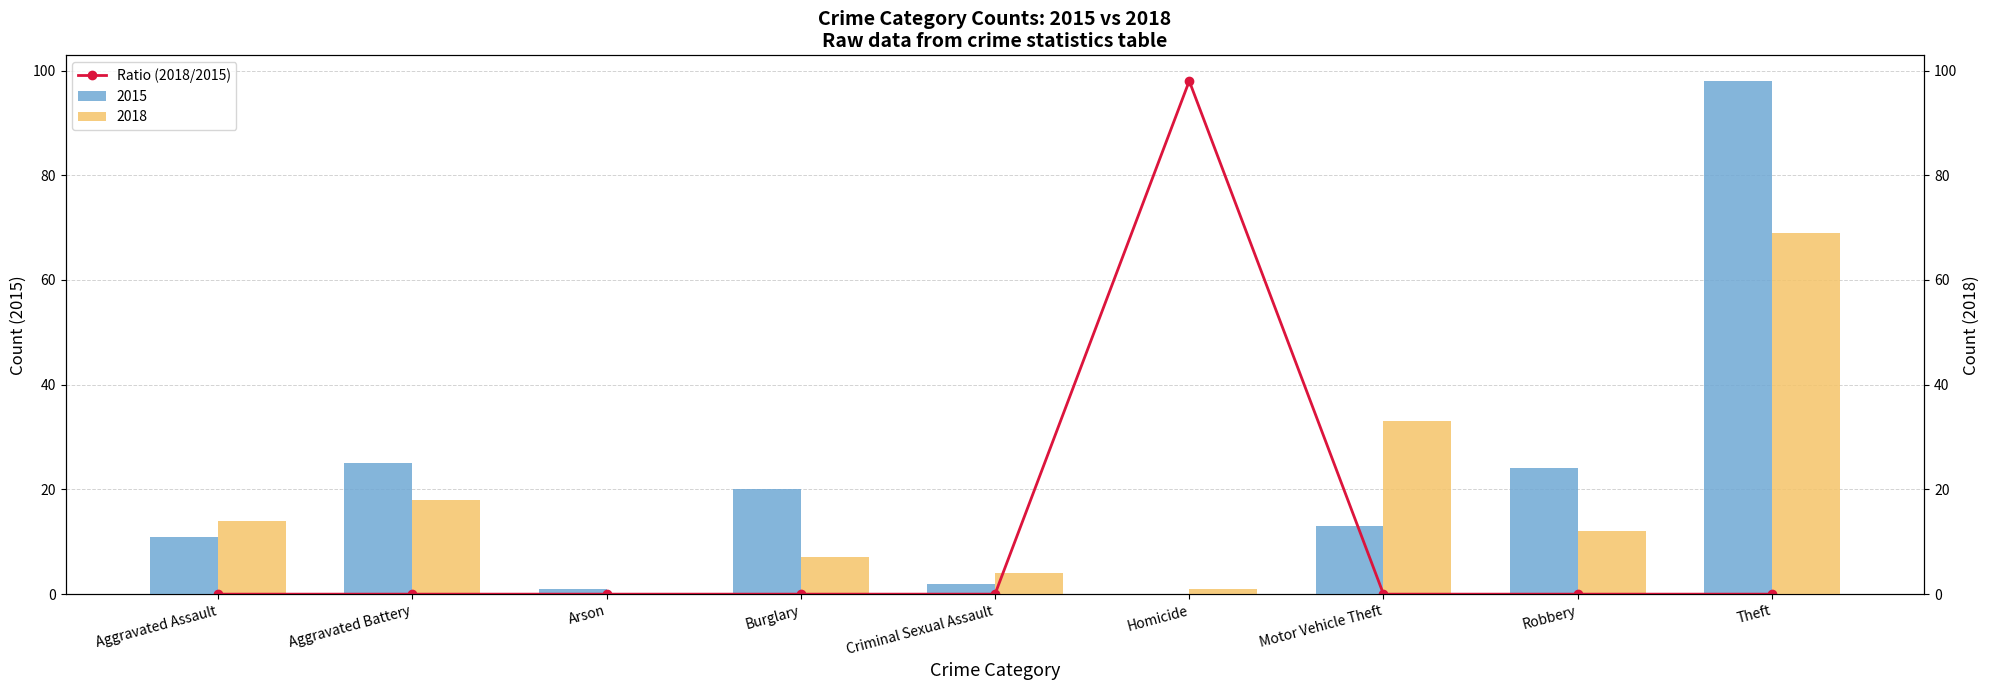

The chart shows a value of 0.0 at Motor Vehicle Theft. True or false?

False